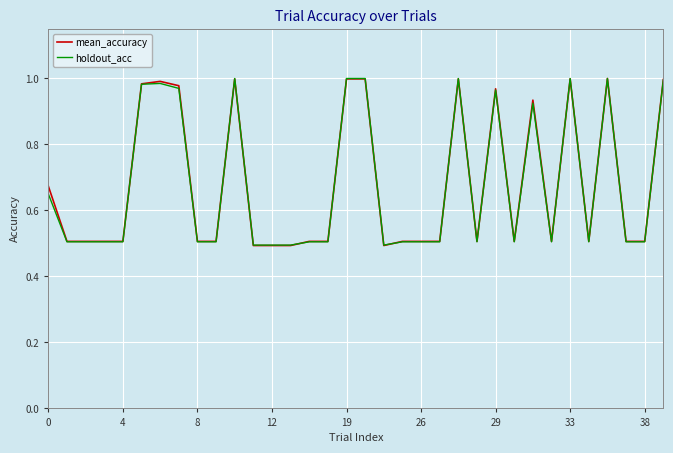

What is the minimum value for holdout_acc?

0.5